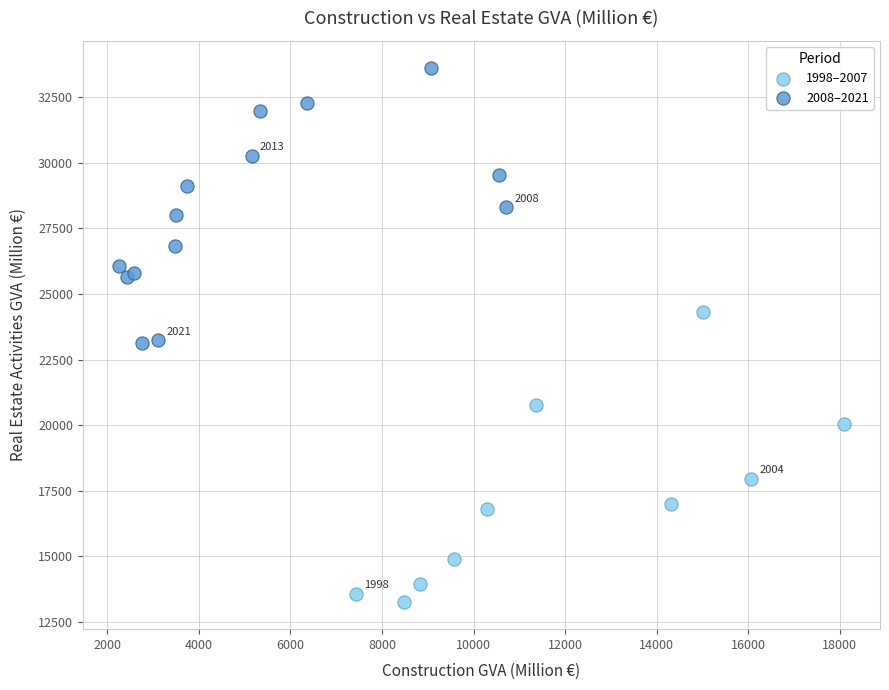

Which series contains the lowest Y value?

1998–2007